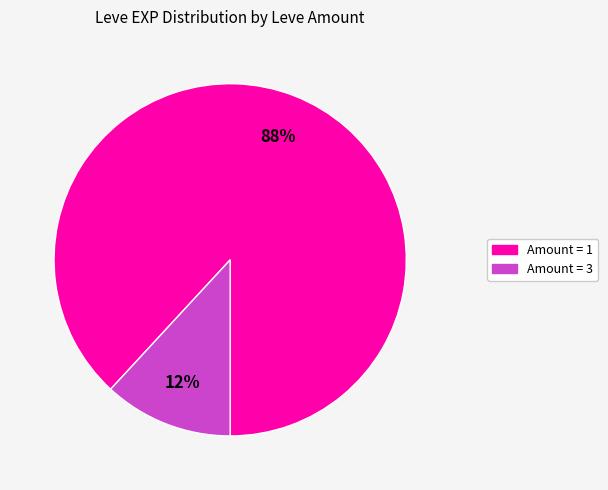

How many slices are in this pie chart?

2